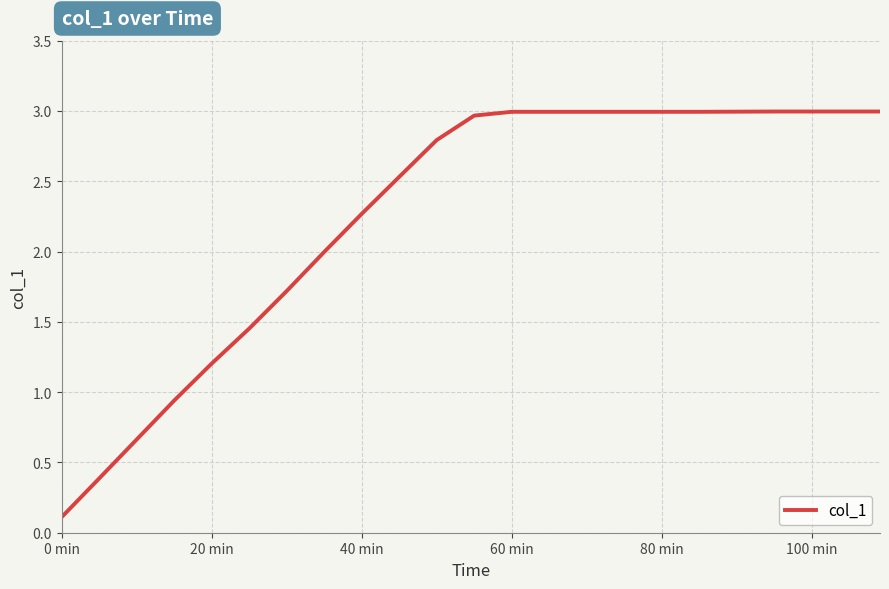

Does the chart display data point markers on the line(s)?

No